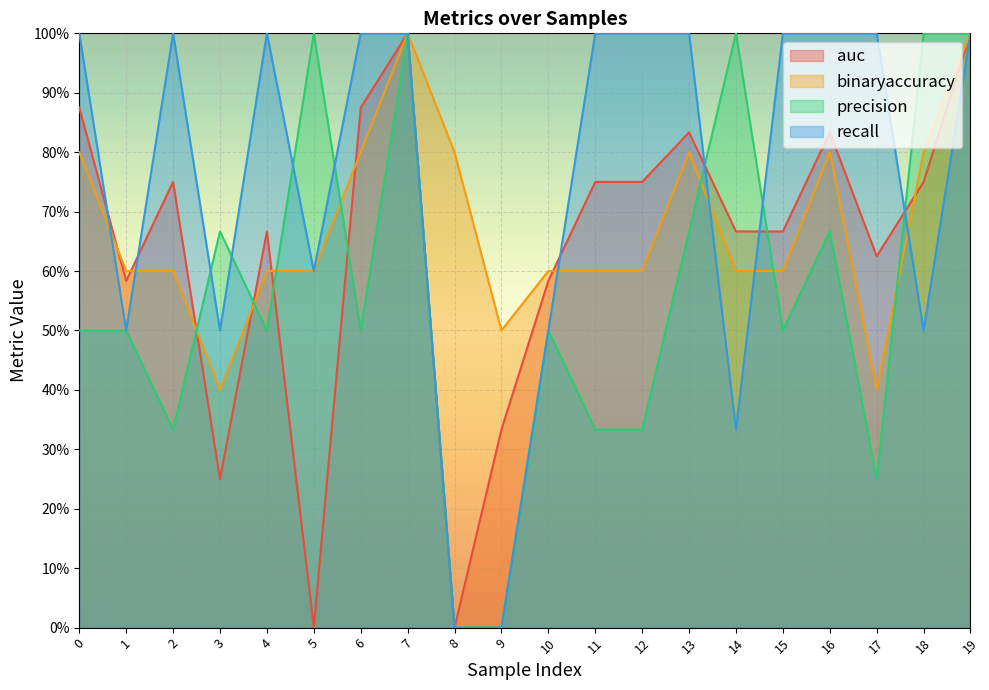

What is the value of the recall point at the 14th from the left?

1.0